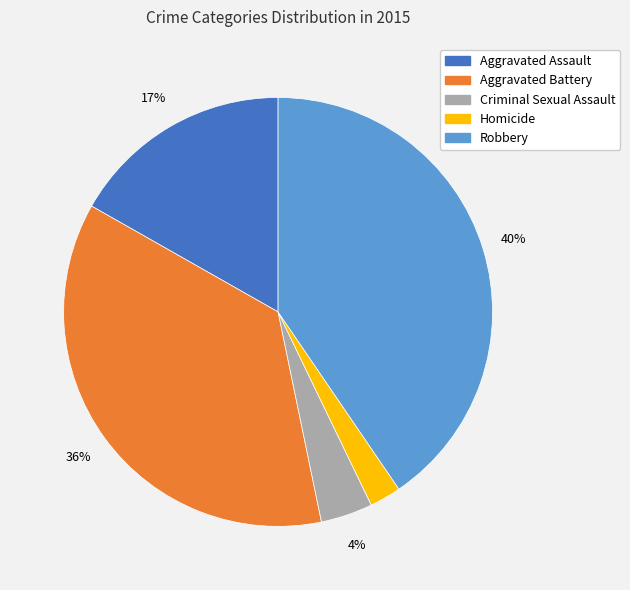

Does any single category account for the majority?

No